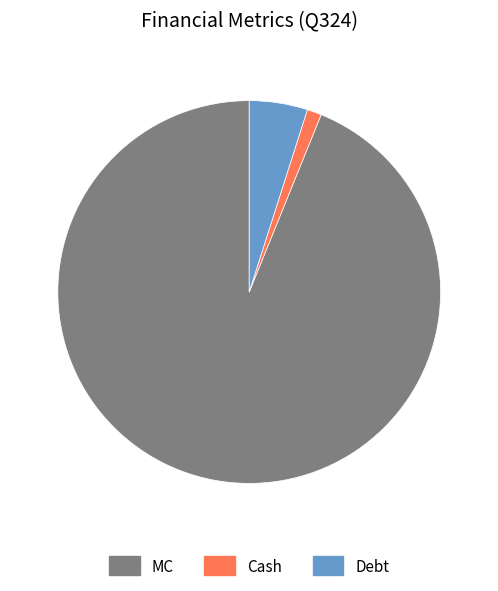

The MC slice represents 99% of the pie. True or false?

False